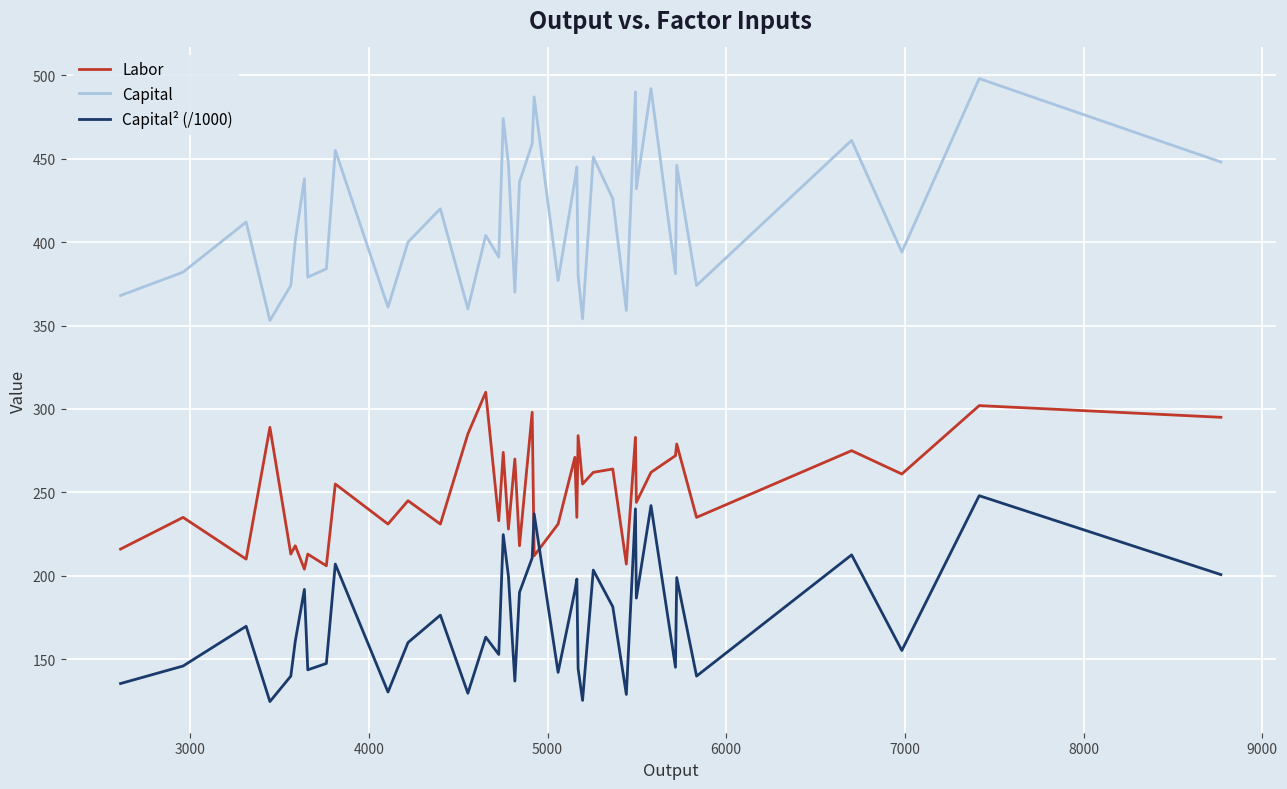

How many lines are shown in the chart?

3